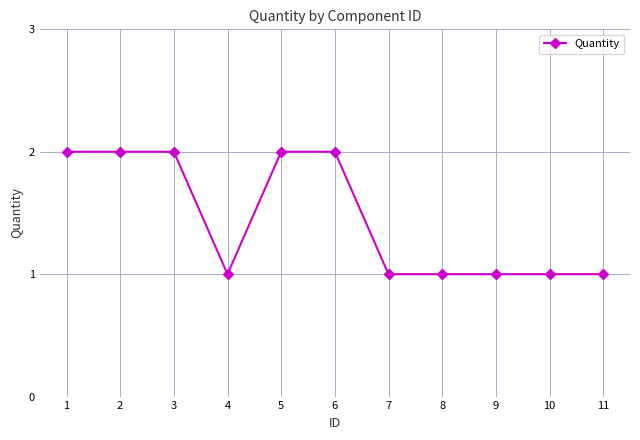

Reading right to left, extract all data points from this chart.

11=1	10=1	9=1	8=1	7=1	6=2	5=2	4=1	3=2	2=2	1=2